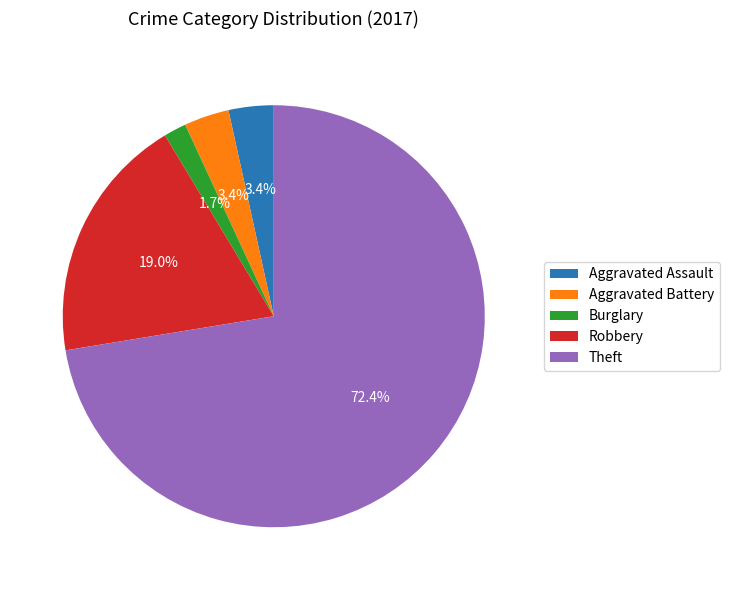

Which has a higher value, Robbery or Theft?

Theft